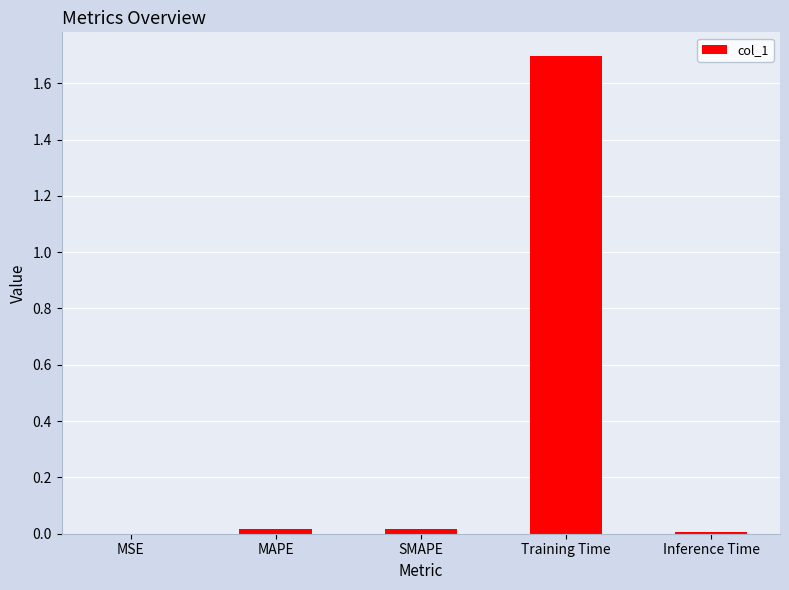

What is the sum of all values?

1.7